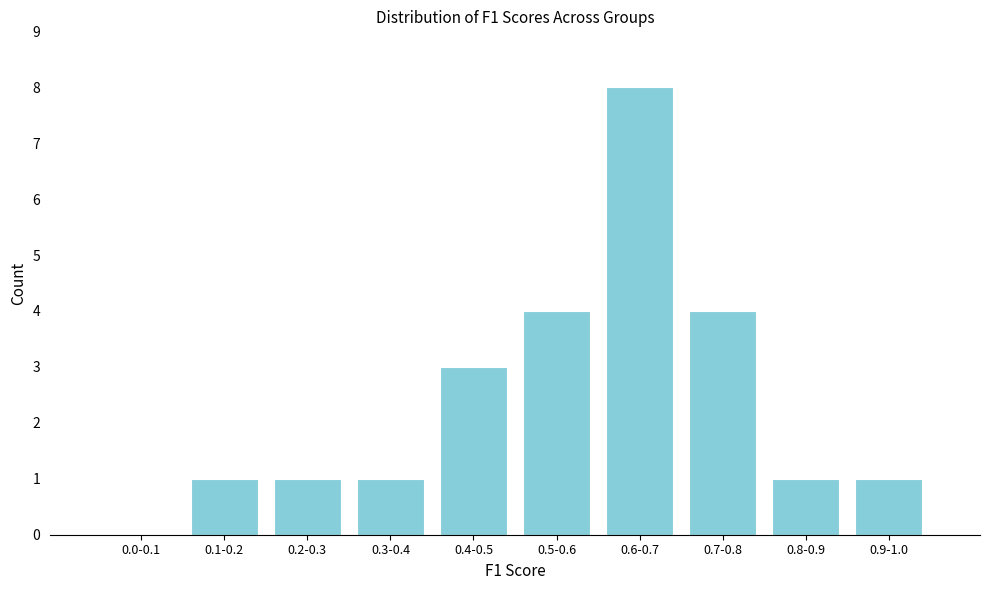

Reading left to right, list all the values displayed in this chart.

0.0-0.1=0	0.1-0.2=1	0.2-0.3=1	0.3-0.4=1	0.4-0.5=3	0.5-0.6=4	0.6-0.7=8	0.7-0.8=4	0.8-0.9=1	0.9-1.0=1